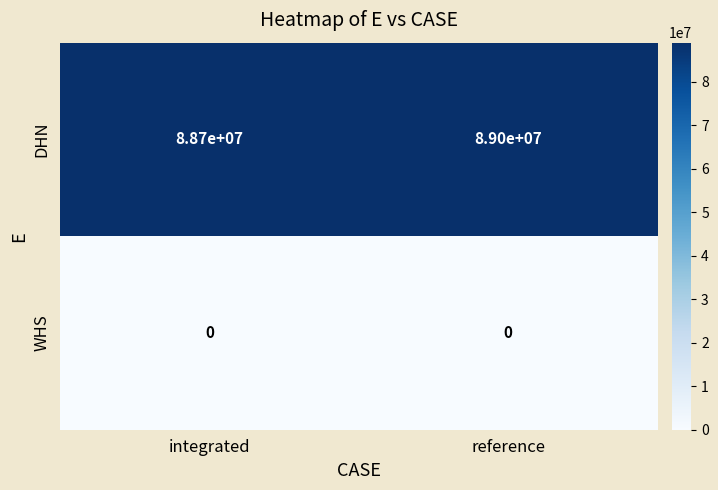

Which series has the largest total across all categories?

DHN